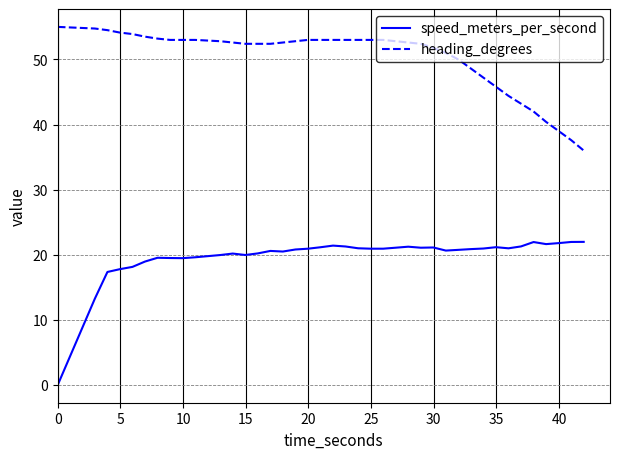

Rank the series by their maximum value, from highest to lowest.

heading_degrees, speed_meters_per_second